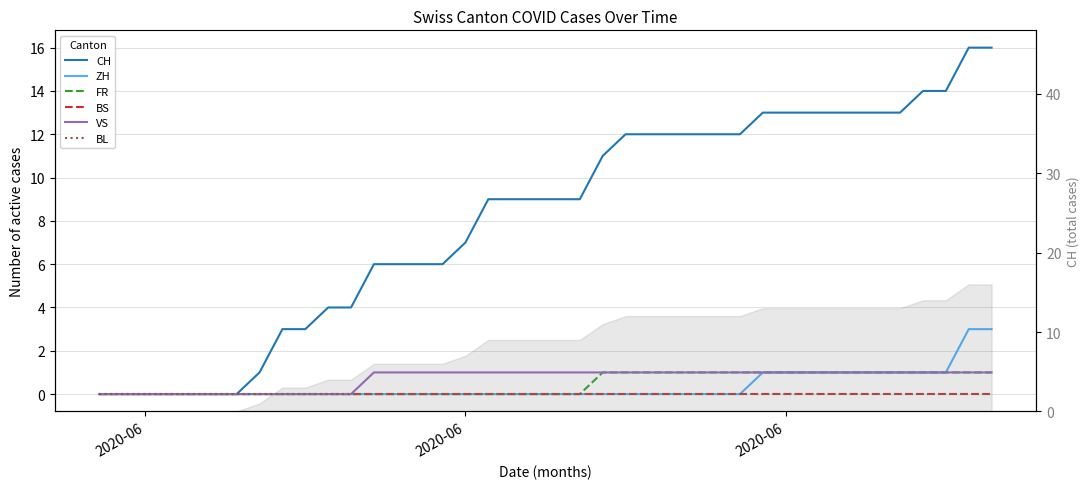

How many lines are shown in the chart?

6